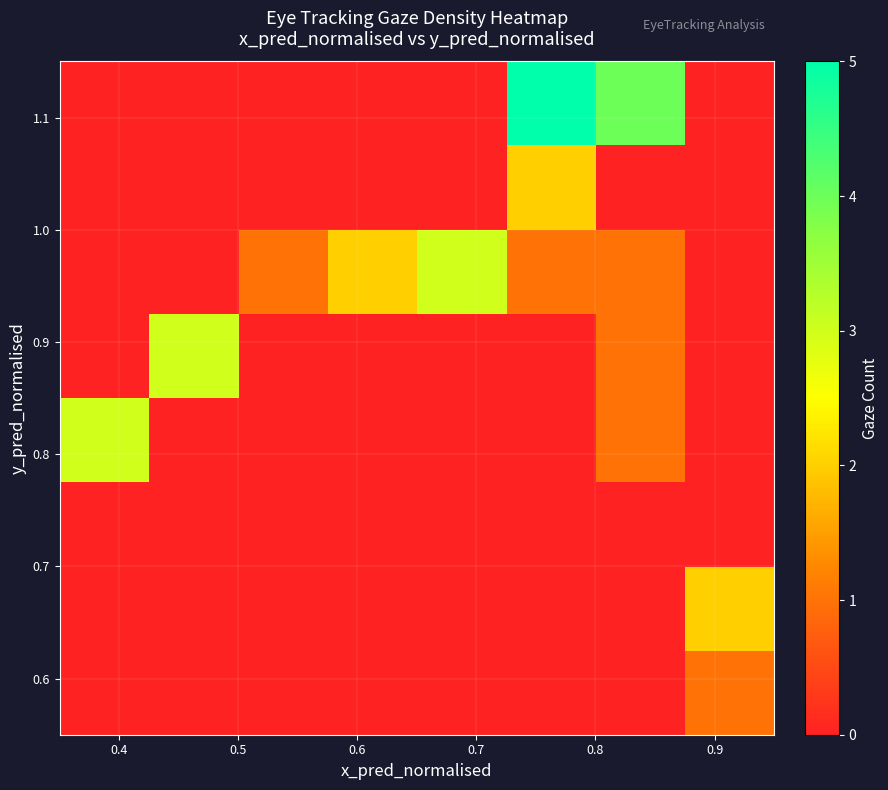

What is the maximum value shown in the chart?

5